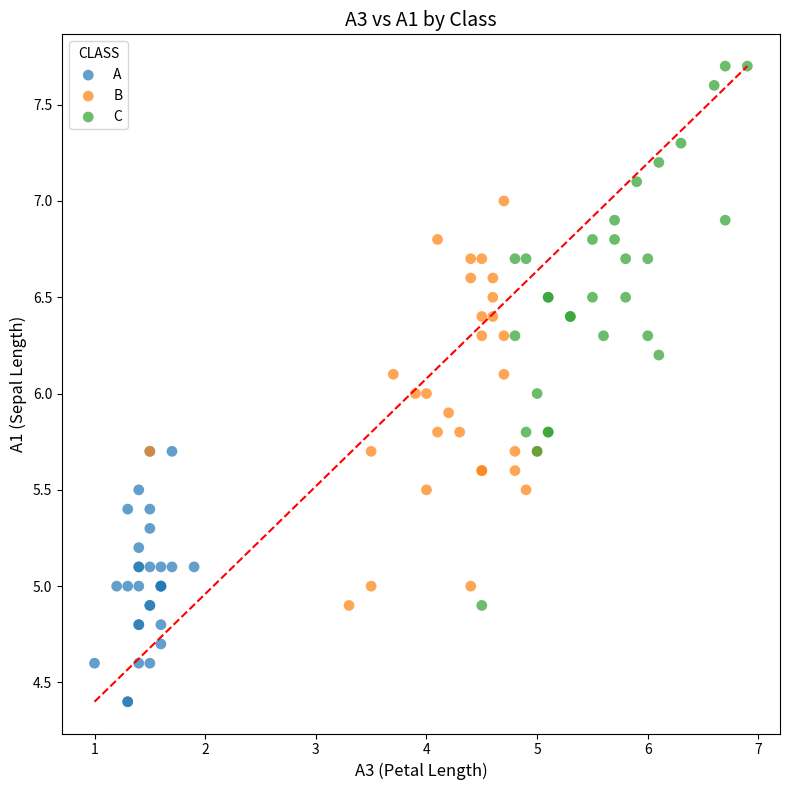

Which series has the largest Y range (max minus min)?

C